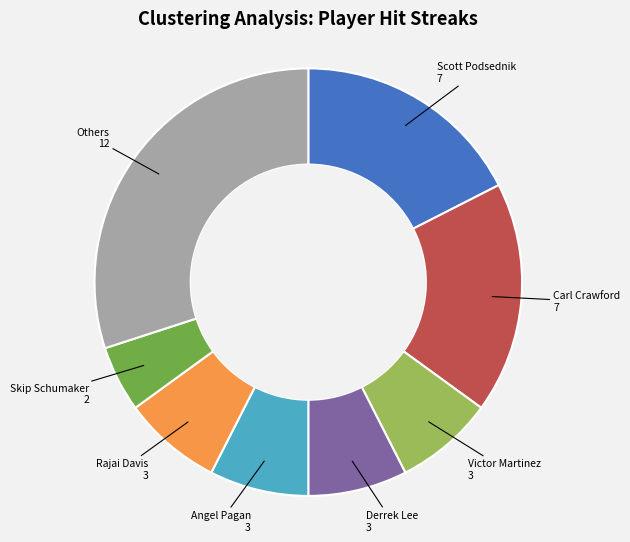

Which has a higher value, Skip Schumaker or Angel Pagan?

Angel Pagan